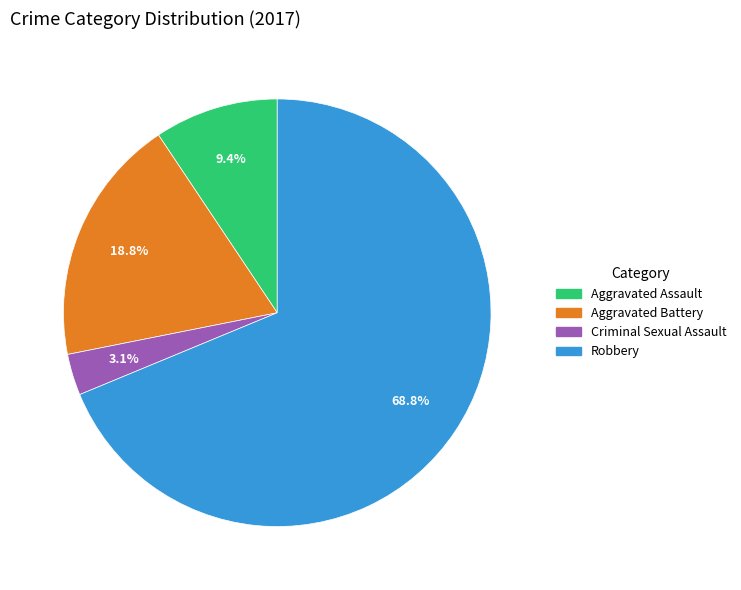

Which slice is the largest?

Robbery